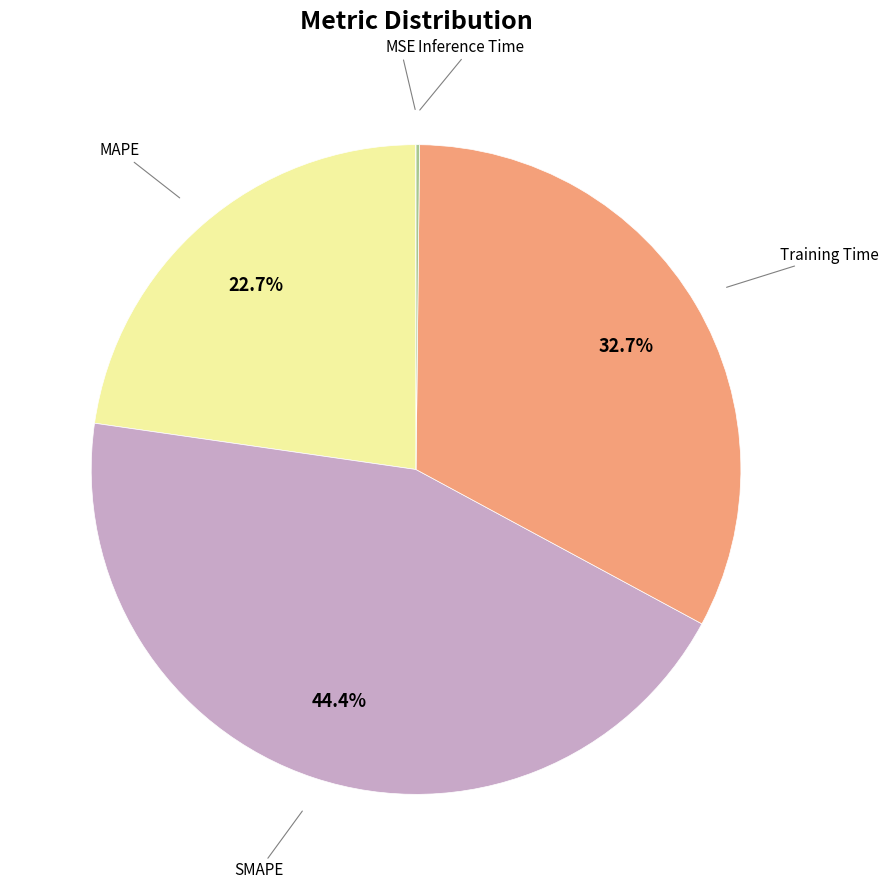

Does any single category account for the majority?

No